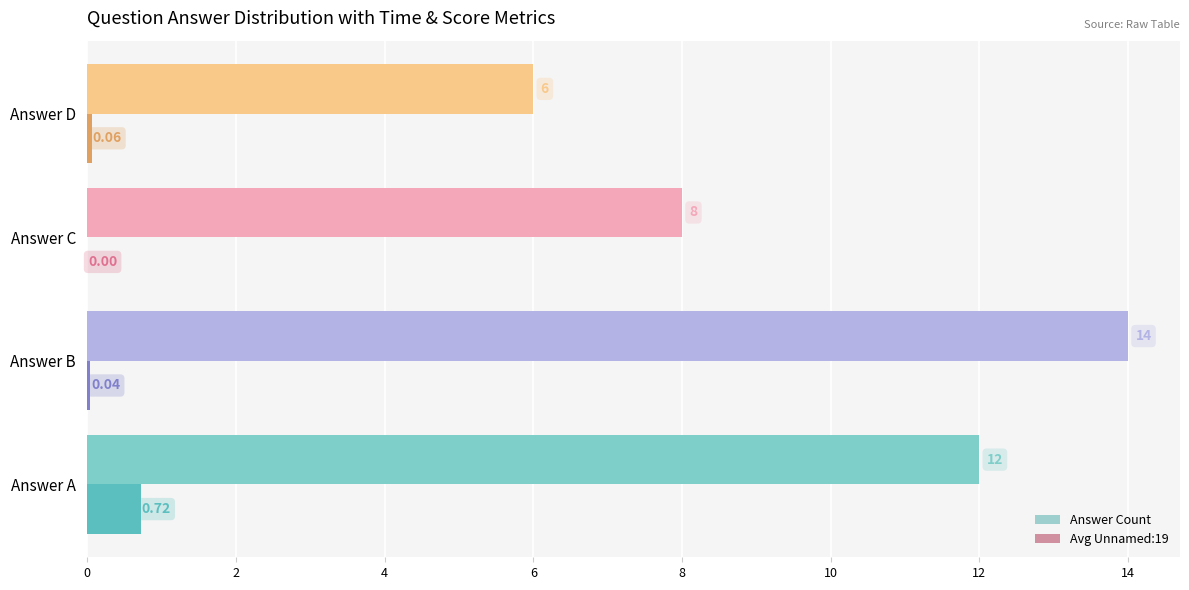

How many values in the Avg Unnamed:19 series exceed 0?

3